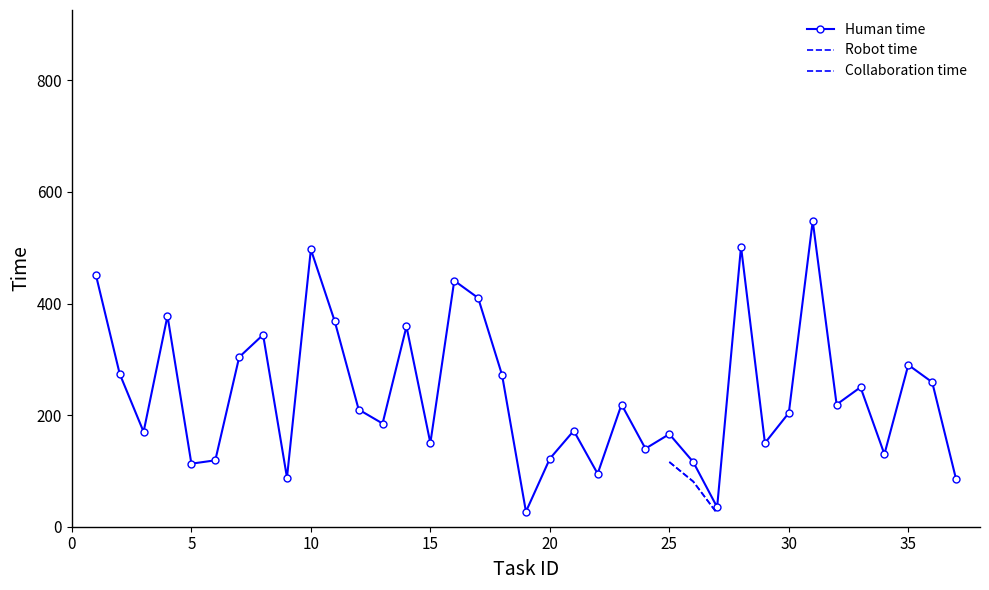

What is the value of the Human time point at the 25th from the left?

166.0